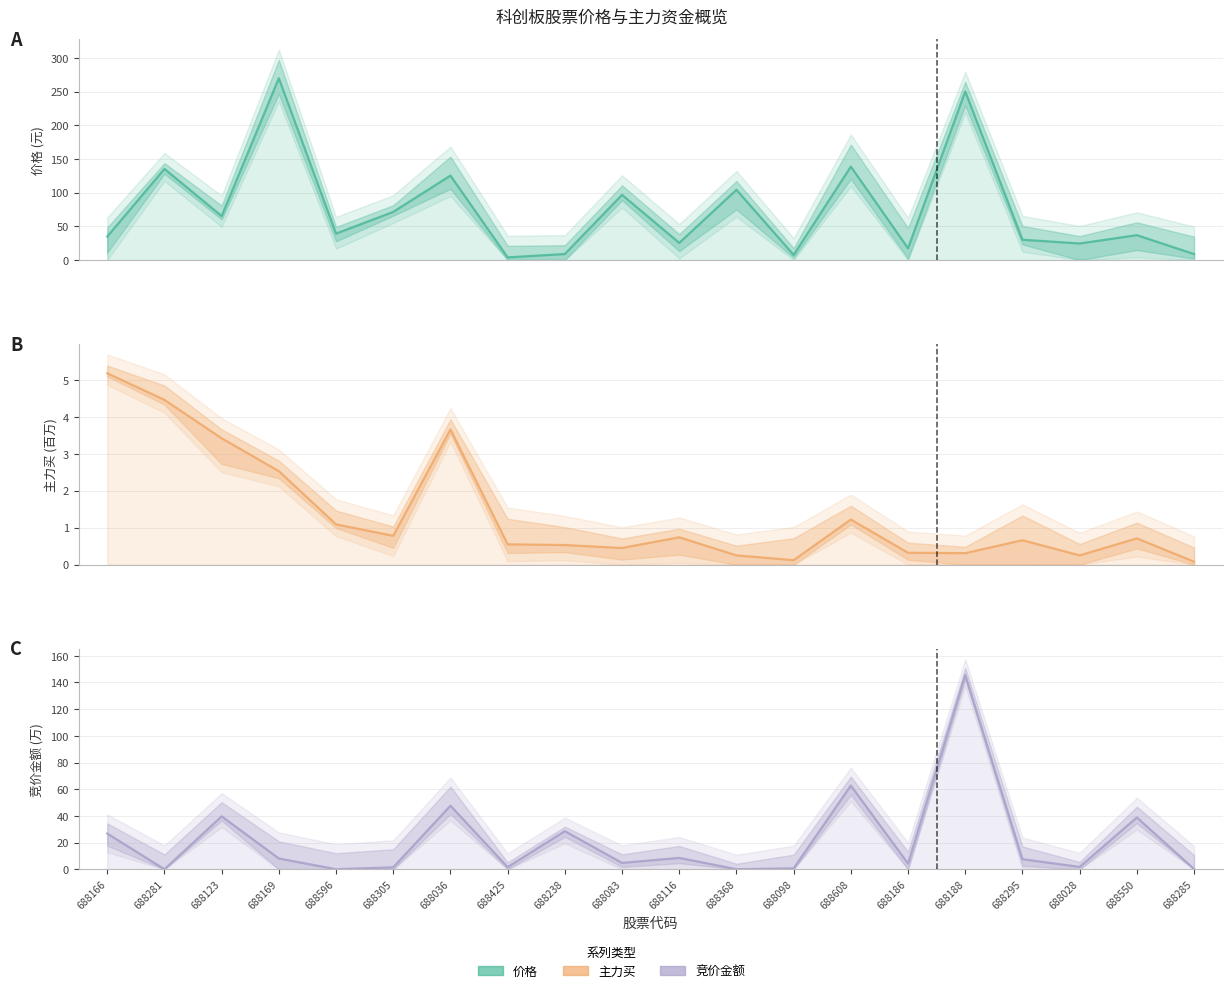

What position from the right is 688368?

9